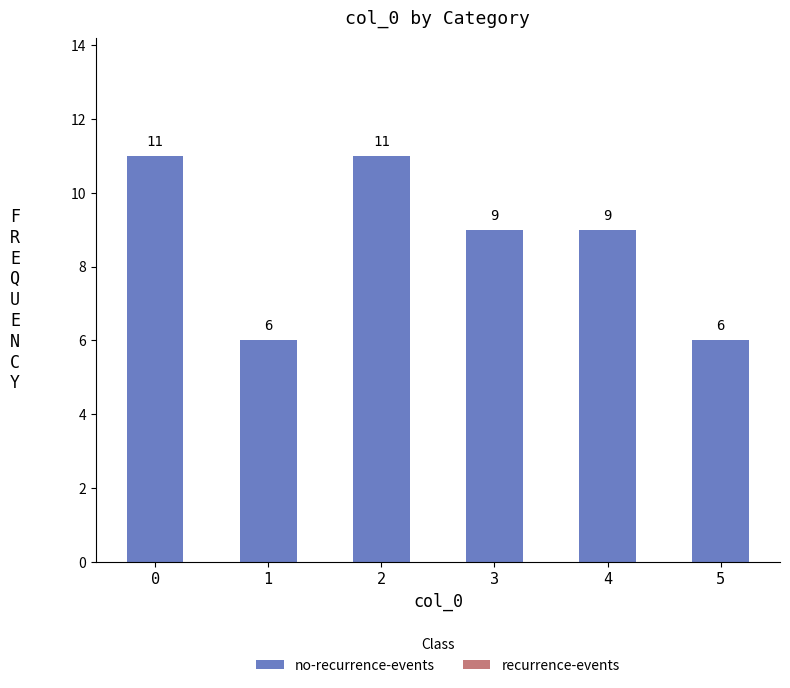

Reading left to right, list all the values displayed in this chart.

11	6	11	9	9	6